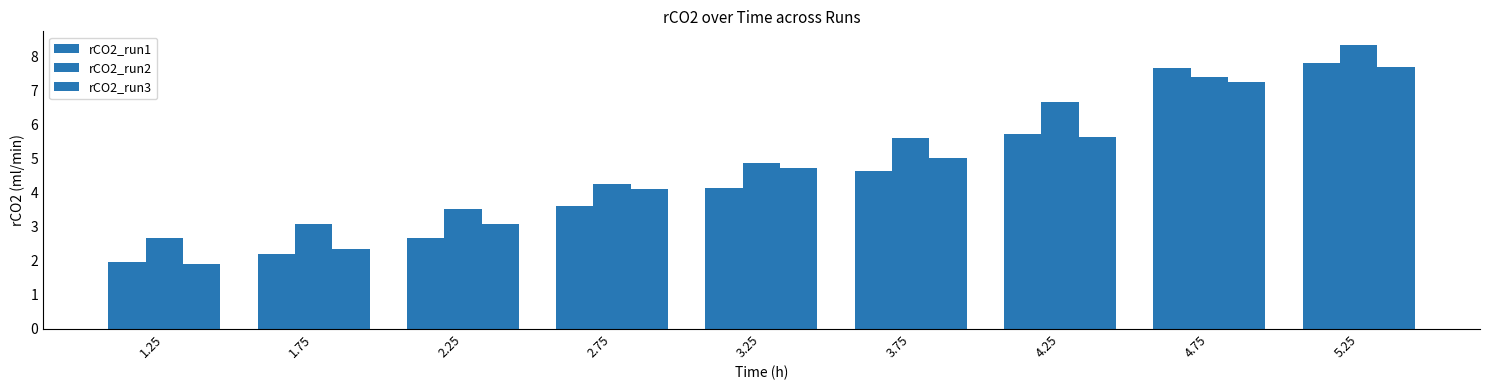

The rCO2_run1 series shows 0.7 at 2.25. True or false?

False